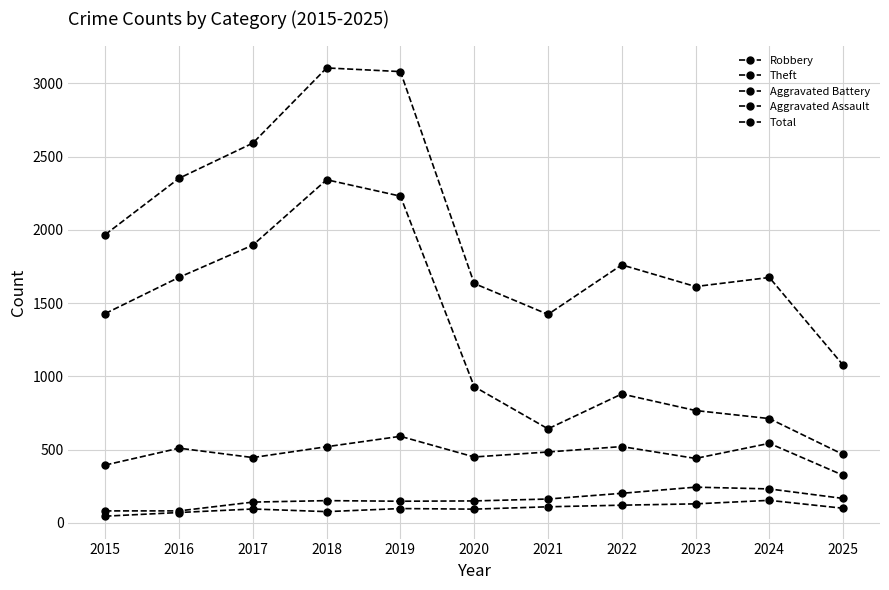

How many distinct data groups are displayed?

5